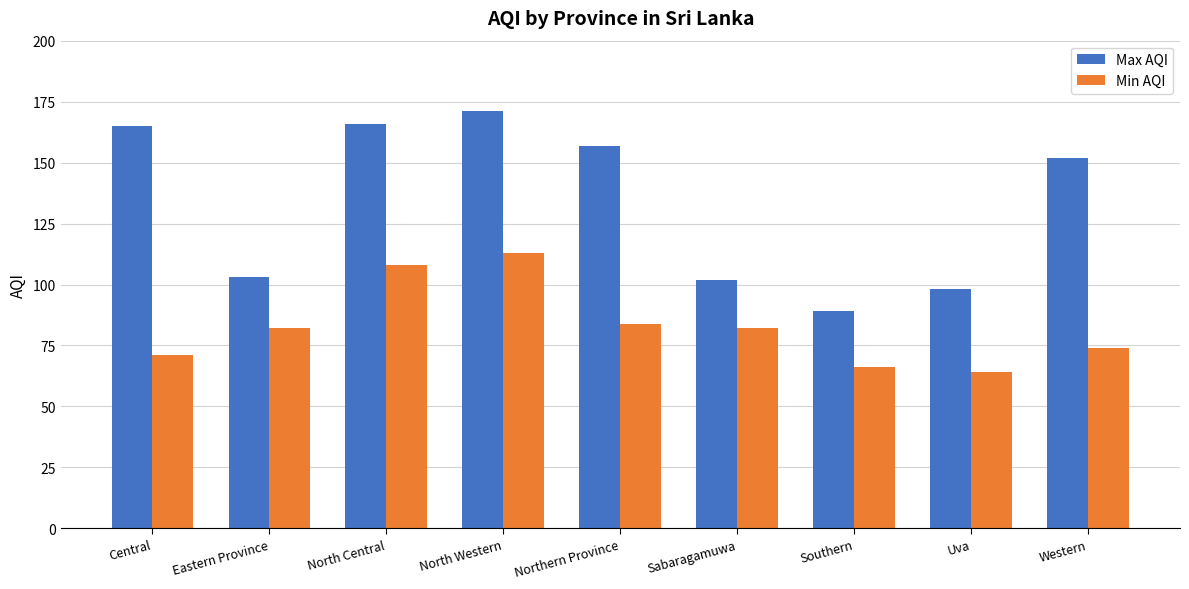

What is the difference between the second highest and second lowest values in the Max AQI series?

68